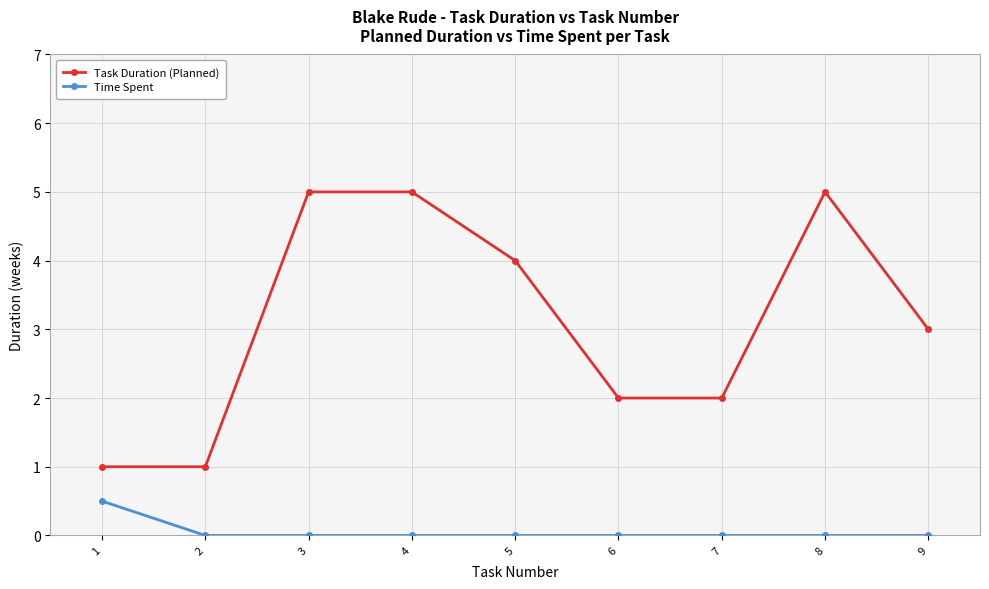

True or false: Task Duration (Planned) has more than 2 interior local peaks.

False